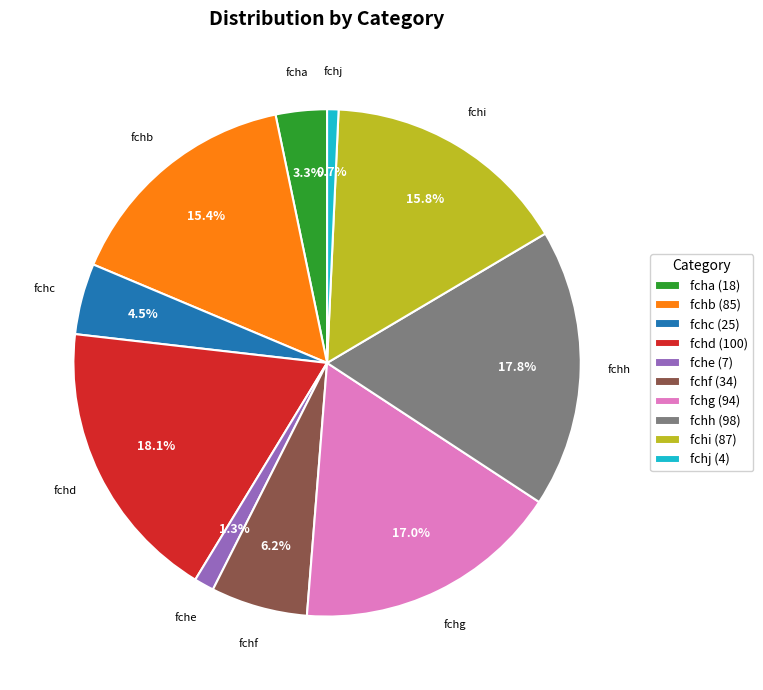

What is the total percentage of fchj (4) and fchh (98)?

18.5%